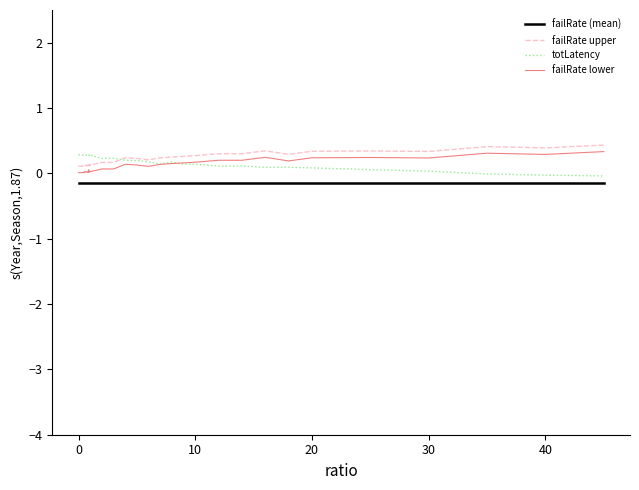

What is the maximum value for failRate (mean)?

-0.1